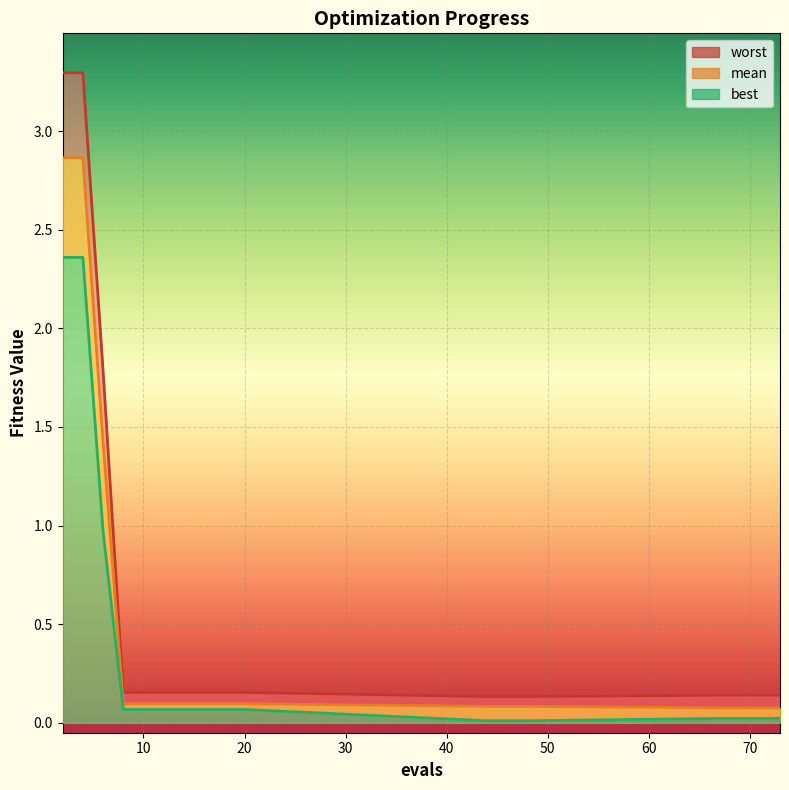

Is the value of mean at 67 greater than the value of worst at 44?

No